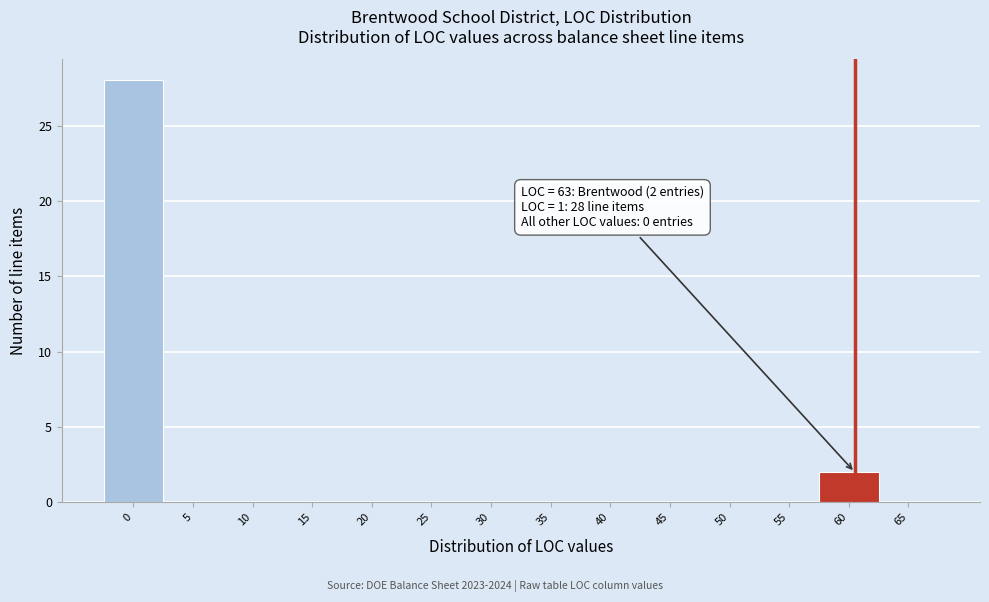

Reading right to left, what are all the values shown in this chart?

65=0	60=2	55=0	50=0	45=0	40=0	35=0	30=0	25=0	20=0	15=0	10=0	5=0	0=28